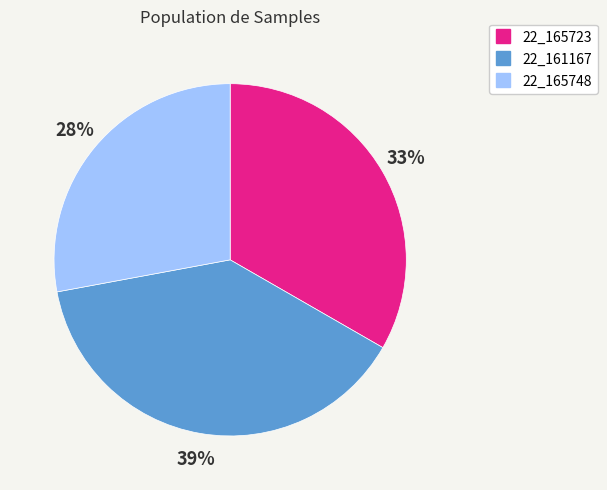

Which category has the biggest portion of the pie?

22_161167